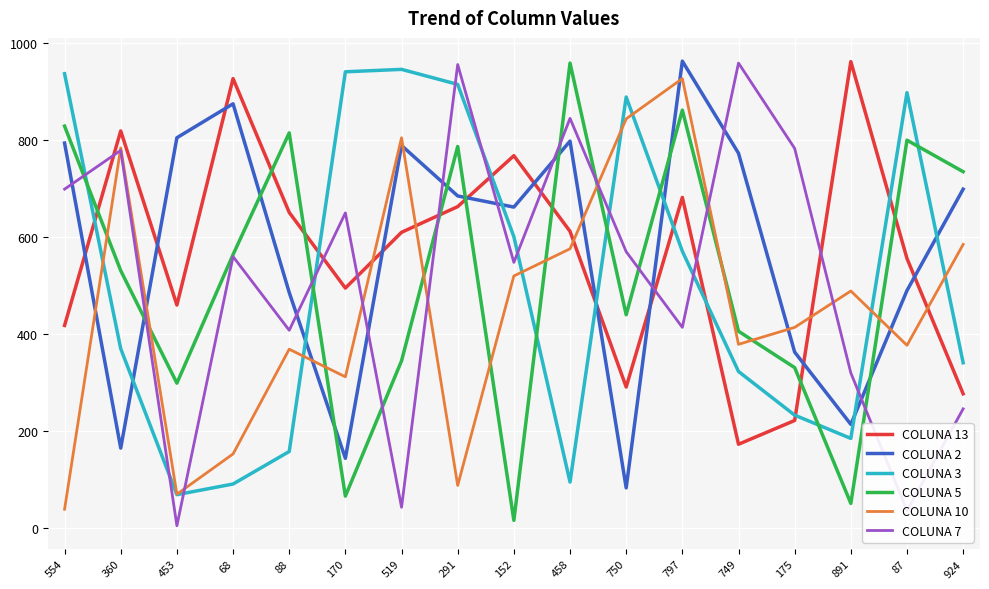

At which category does COLUNA 2 reach its first local valley?

360